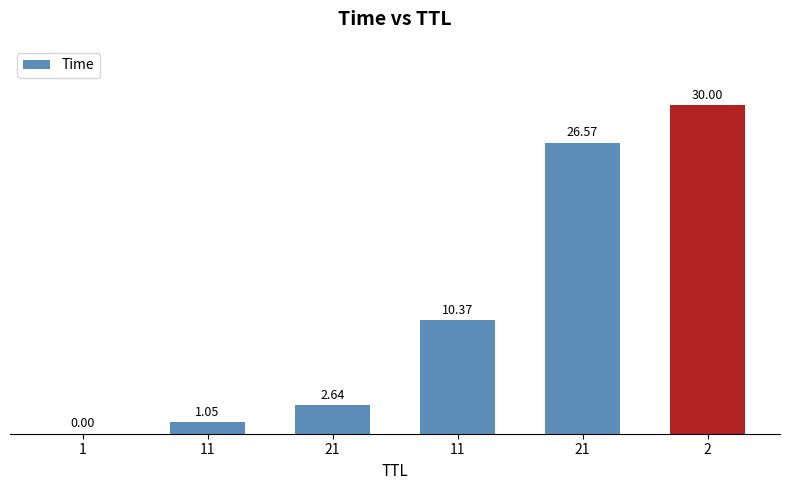

What value does the data have at 11?

1.0